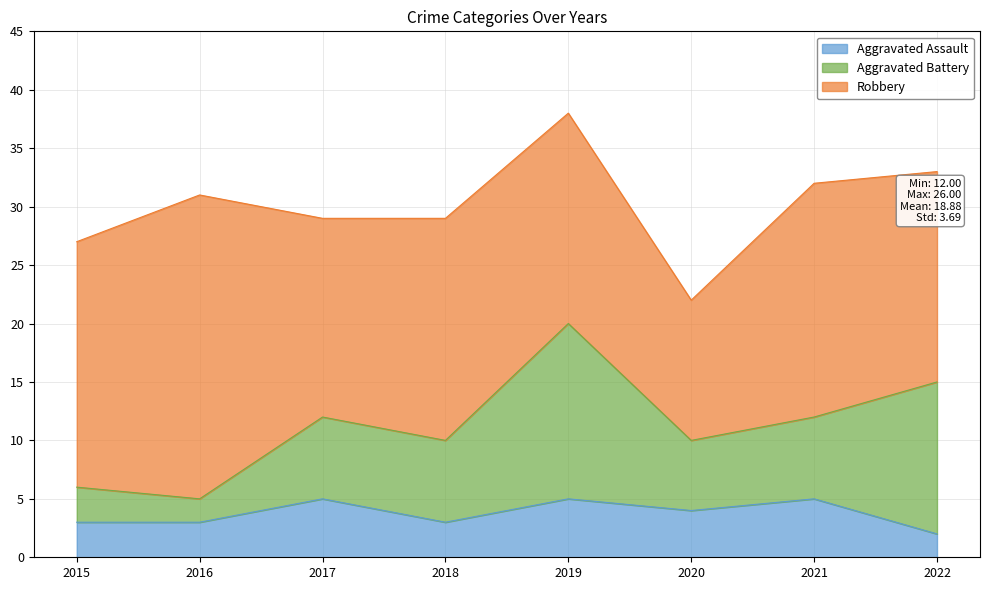

The Aggravated Battery series shows 1 at 2016. True or false?

False